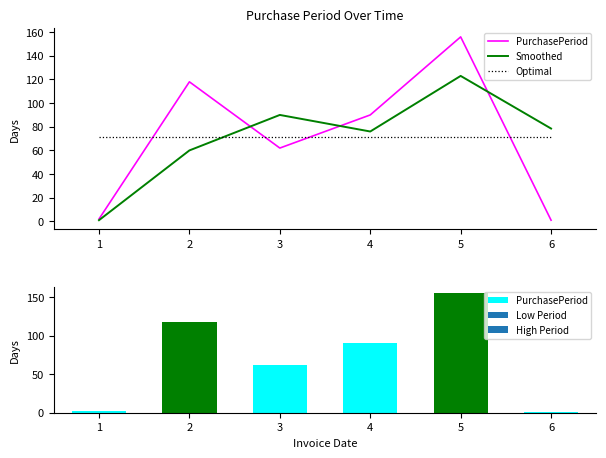

Does the chart contain any negative values?

No